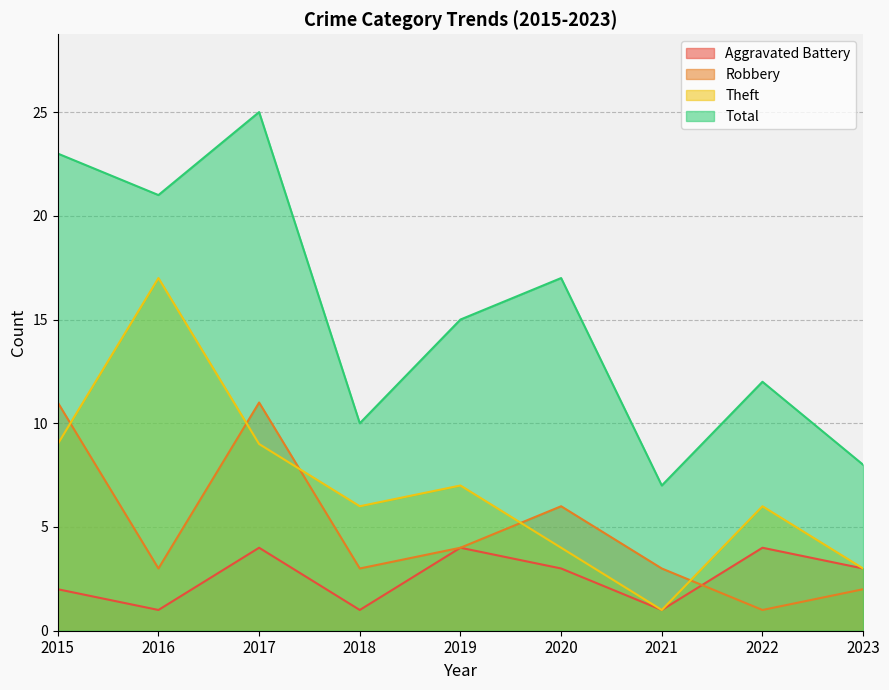

Reading left to right, list all the values displayed in this chart.

Aggravated Battery: 2	1	4	1	4	3	1	4	3
Robbery: 11	3	11	3	4	6	3	1	2
Theft: 9	17	9	6	7	4	1	6	3
Total: 23	21	25	10	15	17	7	12	8